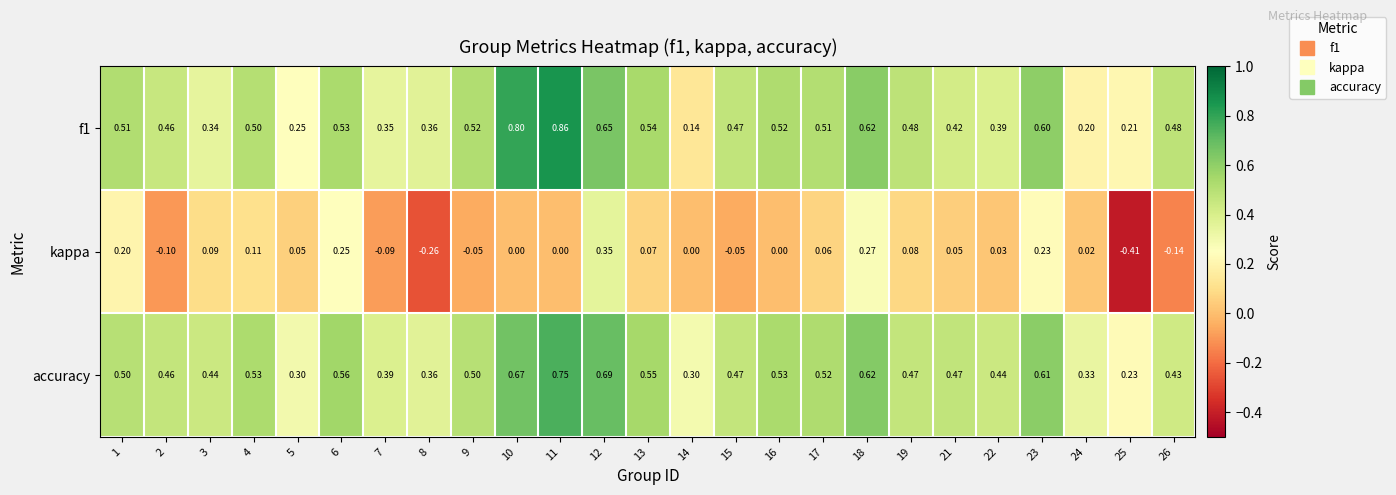

Between 4 and 25, which series saw the biggest shift?

kappa